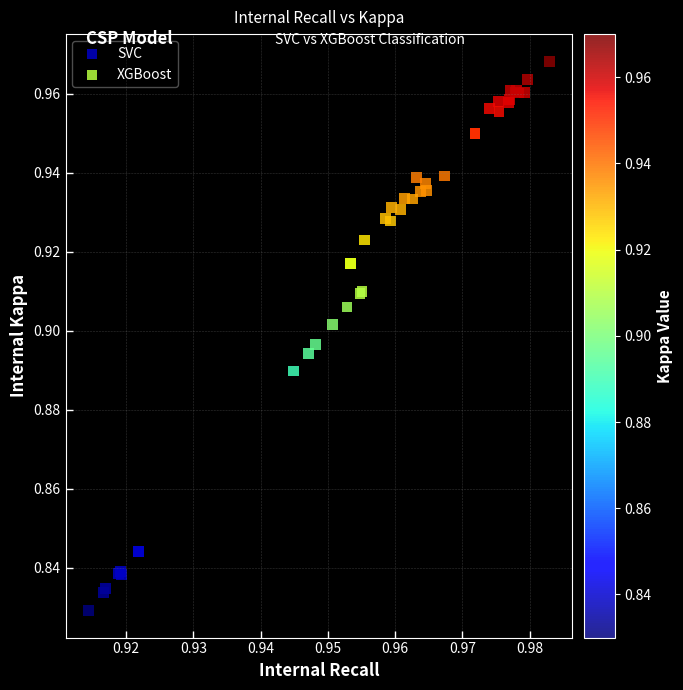

Which series contains the highest Y value?

XGBoost